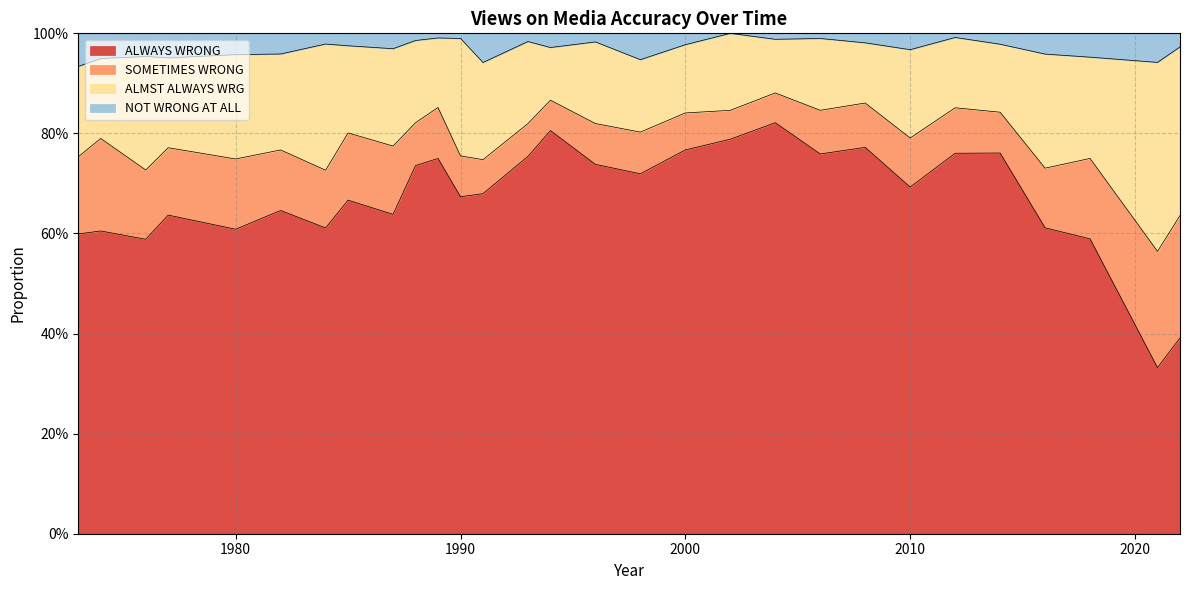

Which has a higher value, 2008 or 2006?

2008